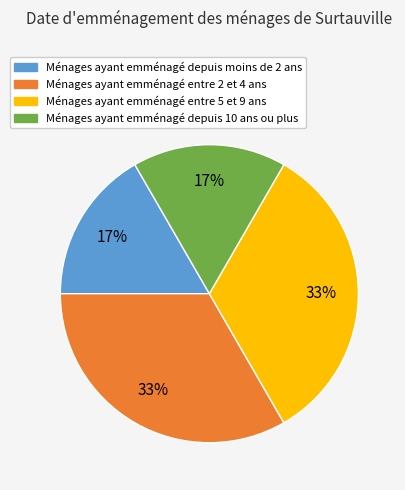

To the nearest percent, what is the average slice percentage?

25%